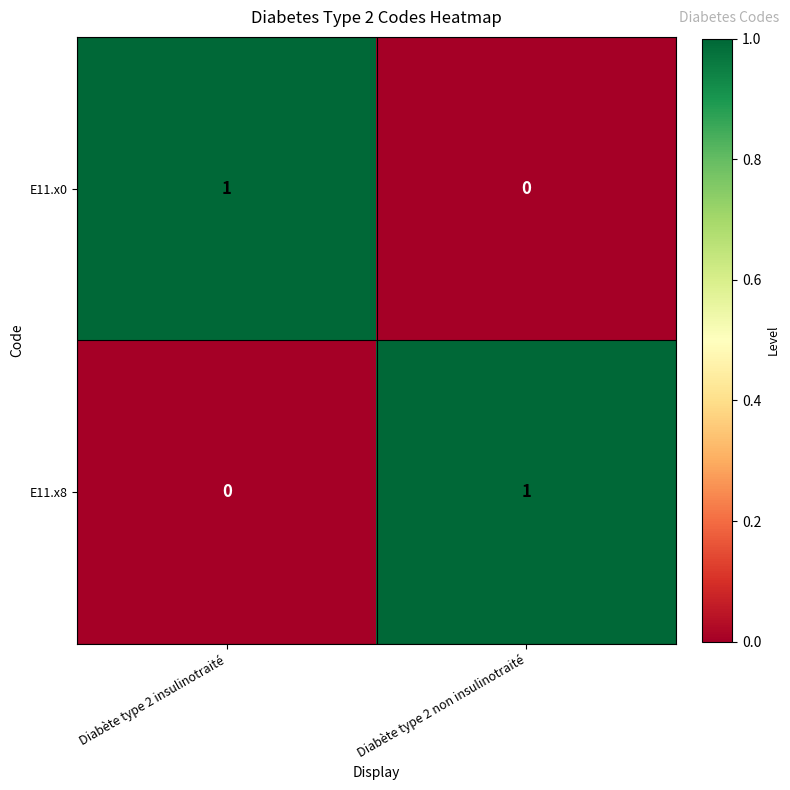

At which label is E11.x8 closest to 0?

Diabète type 2 insulinotraité